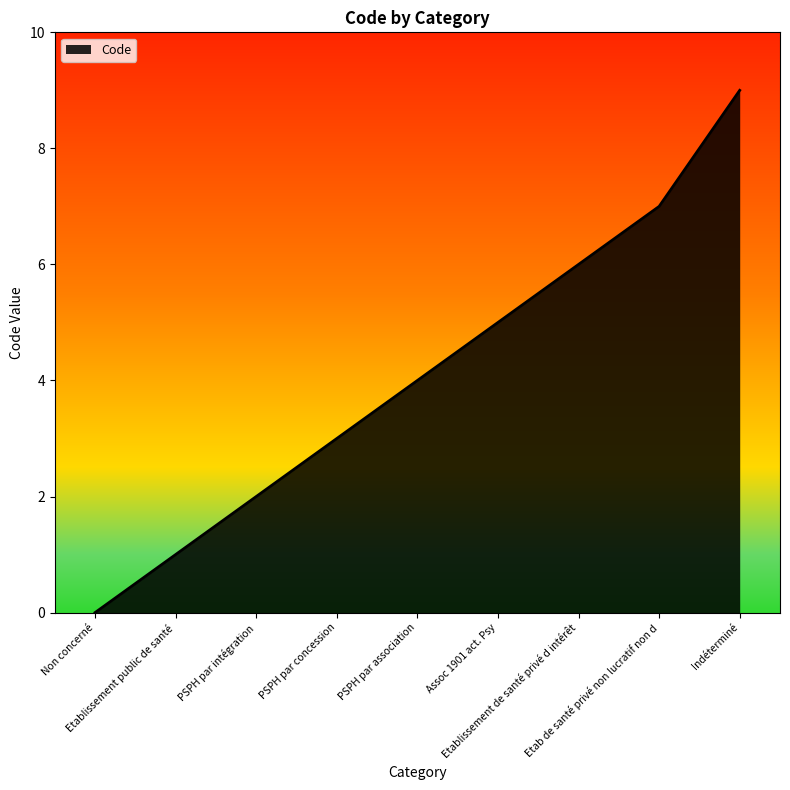

True or false: there are more than 1 points higher than both neighbors.

False